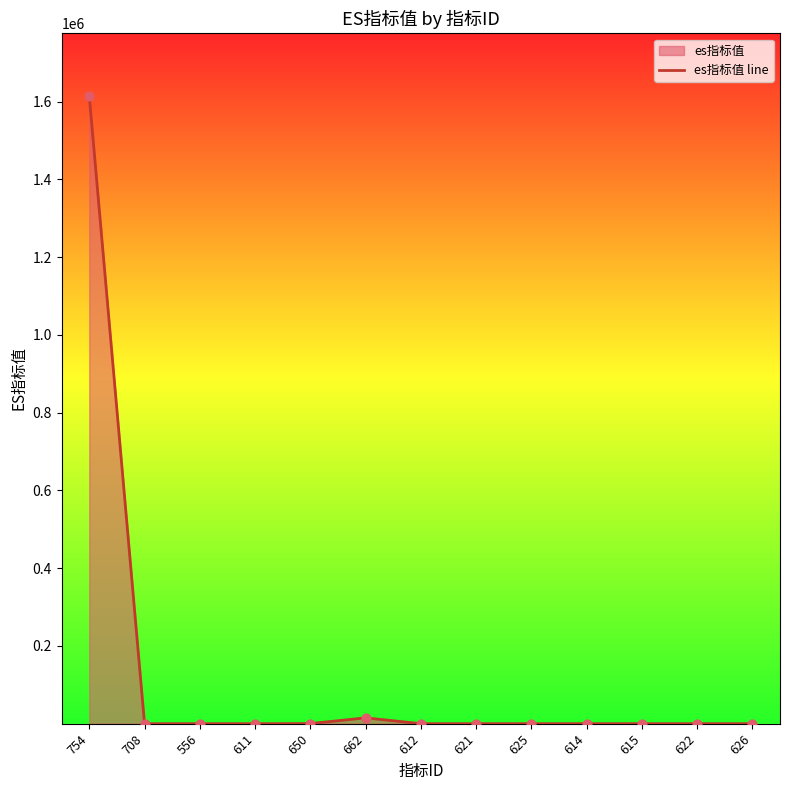

What is the change in value from 708 to 626?

-1.0